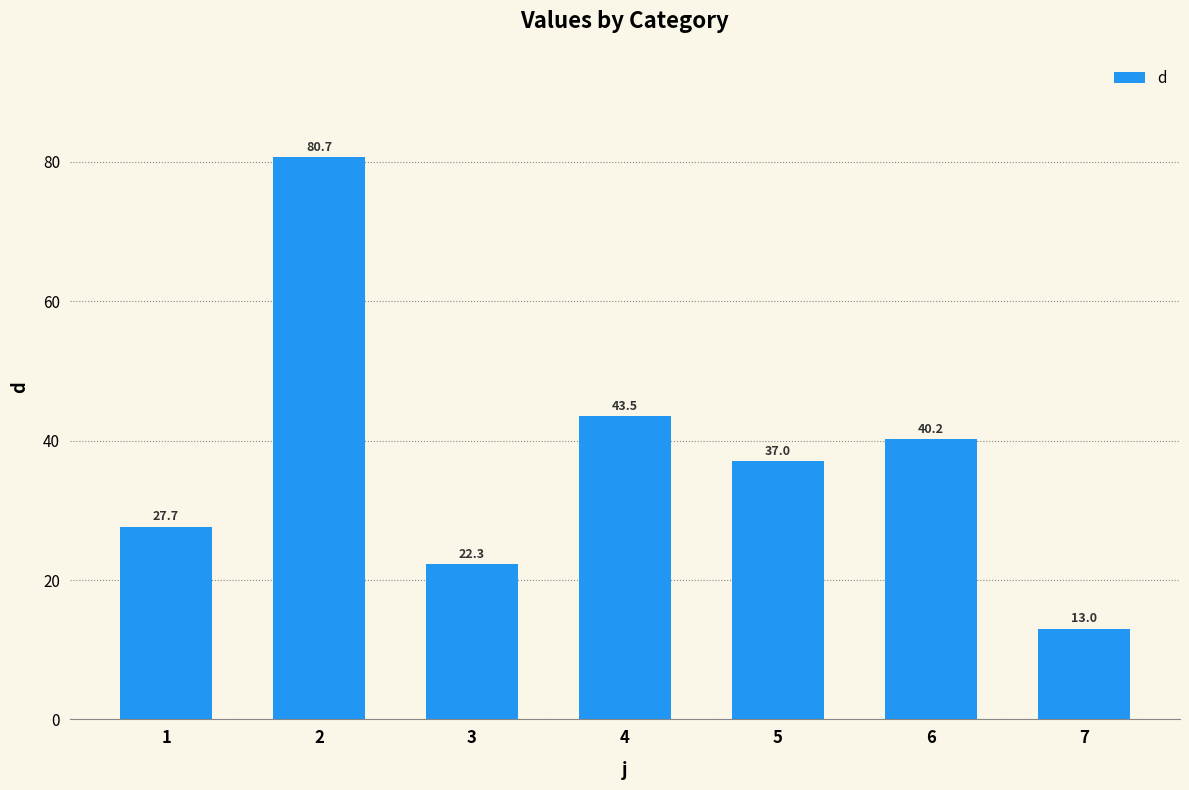

What is the value of the 6th bar from the left?

40.2